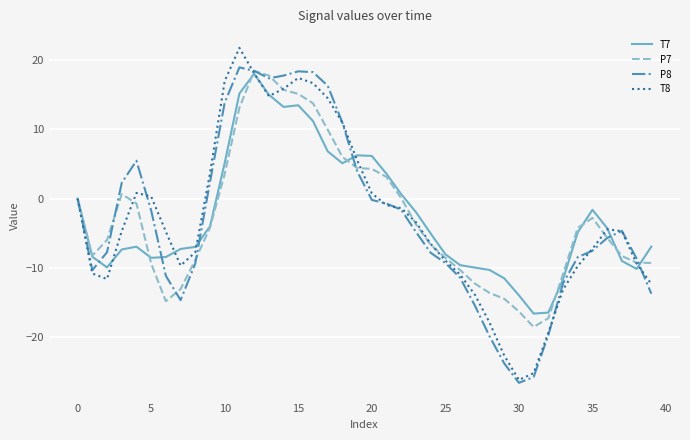

Which series has the largest range (max minus min)?

T8